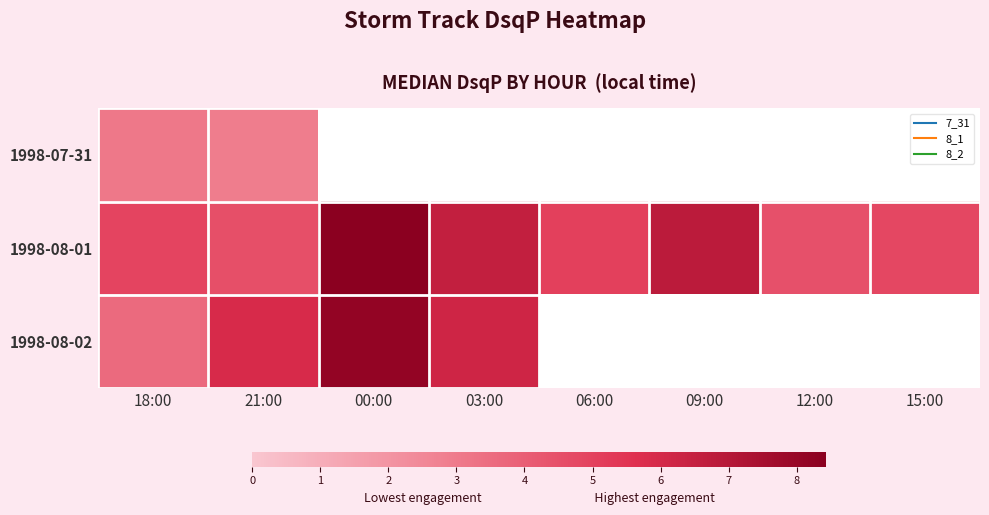

What is the difference between the highest and lowest values at 03:00?

6.6